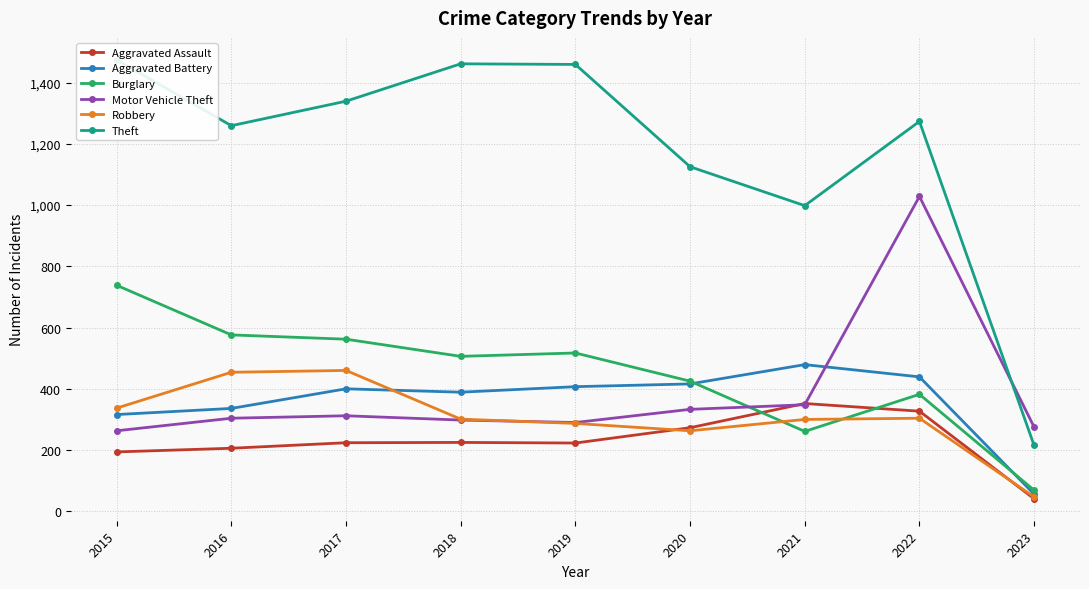

Reading right to left, what are all the values shown in this chart?

Aggravated Assault: 41	327	352	273	223	225	224	206	194
Aggravated Battery: 56	439	479	416	407	389	400	336	316
Burglary: 69	382	261	425	517	506	562	576	738
Motor Vehicle Theft: 275	1028	348	333	290	298	312	304	263
Robbery: 47	304	300	263	287	301	460	454	337
Theft: 215	1273	998	1125	1459	1461	1339	1259	1474